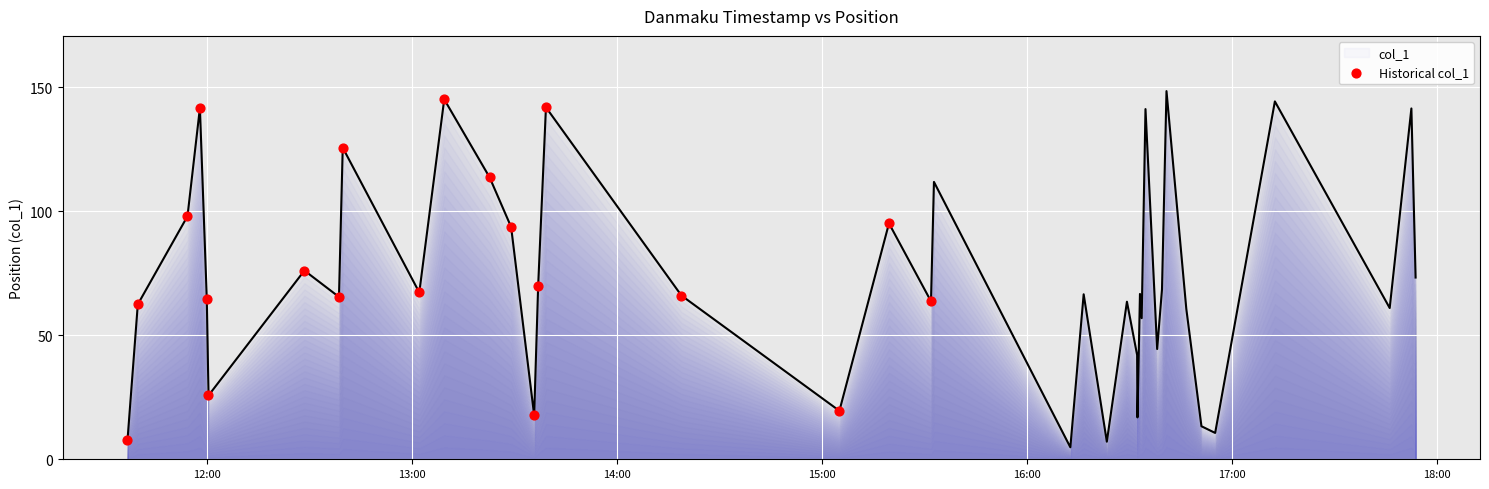

What is the smallest value displayed?

4.8